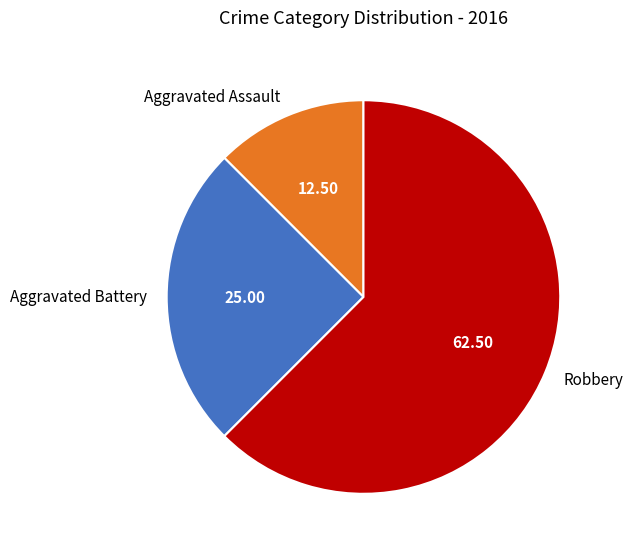

Is the sum of Aggravated Assault and Aggravated Battery greater than half?

No